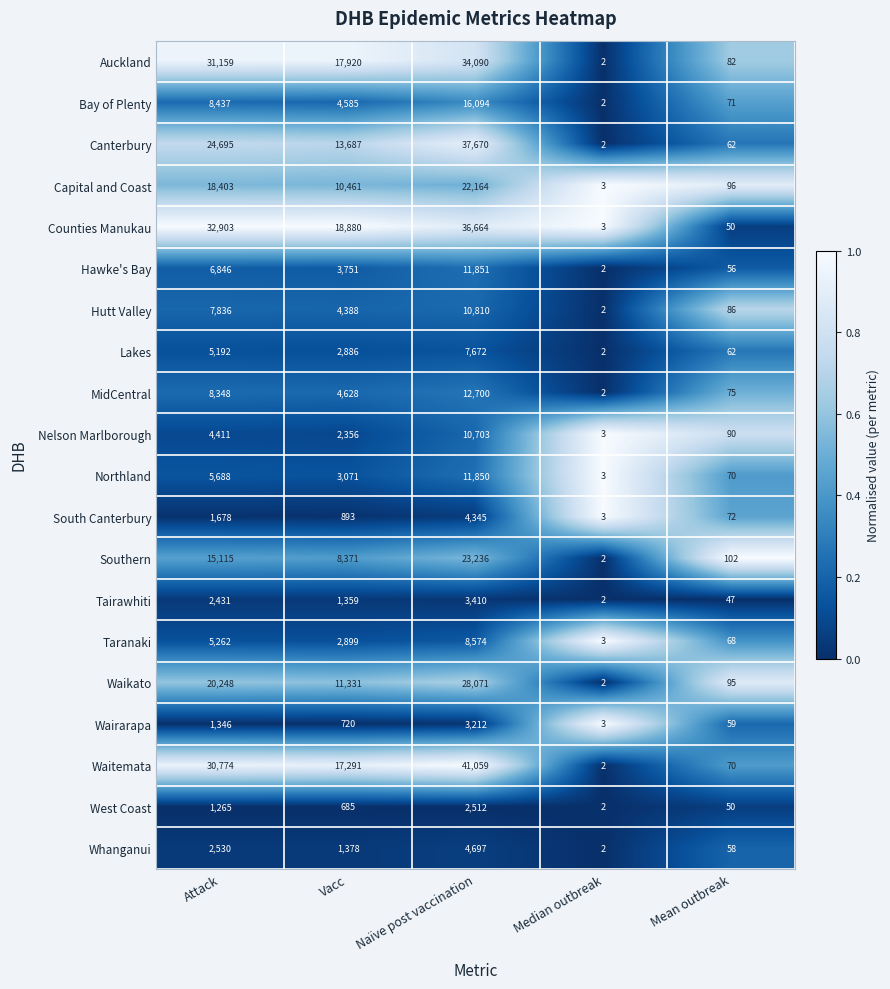

At which category does the chart reach its minimum across all series?

Median outbreak